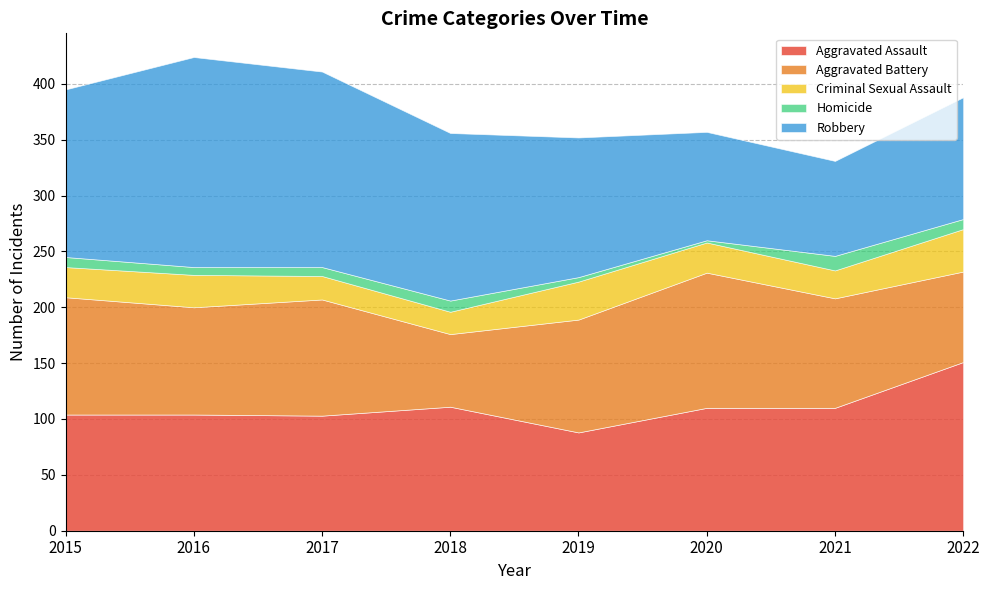

How many interior local valleys does the Criminal Sexual Assault series have?

2